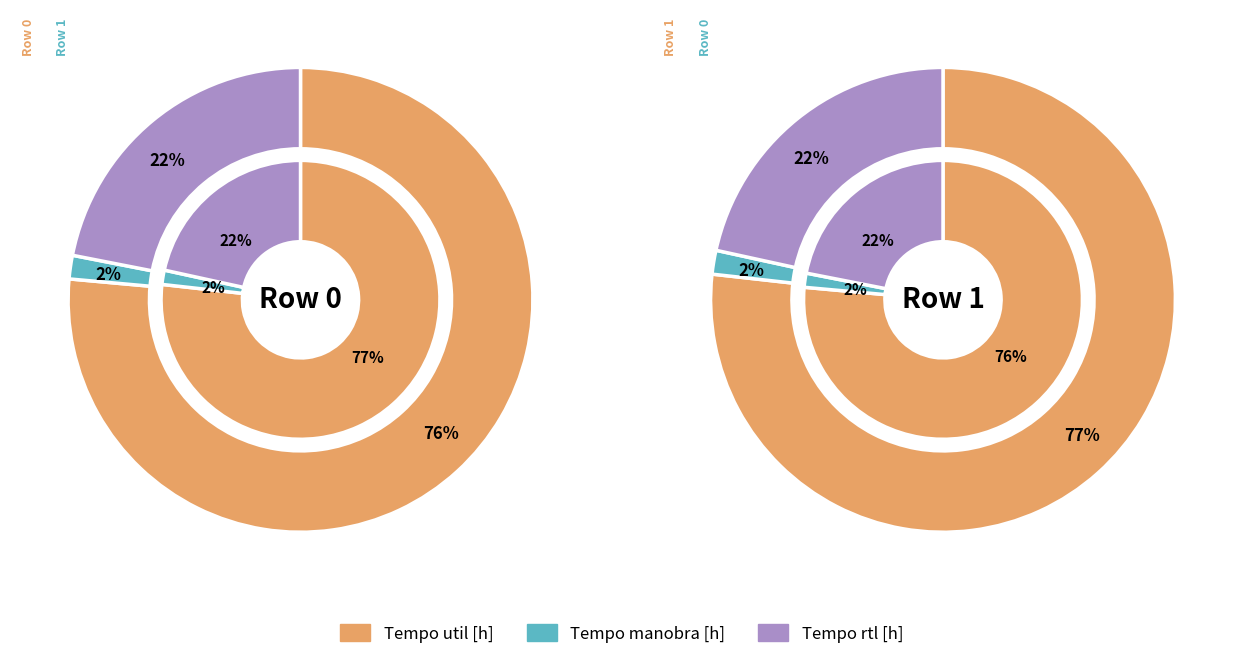

Is the sum of 0 and 1 greater than half?

Yes